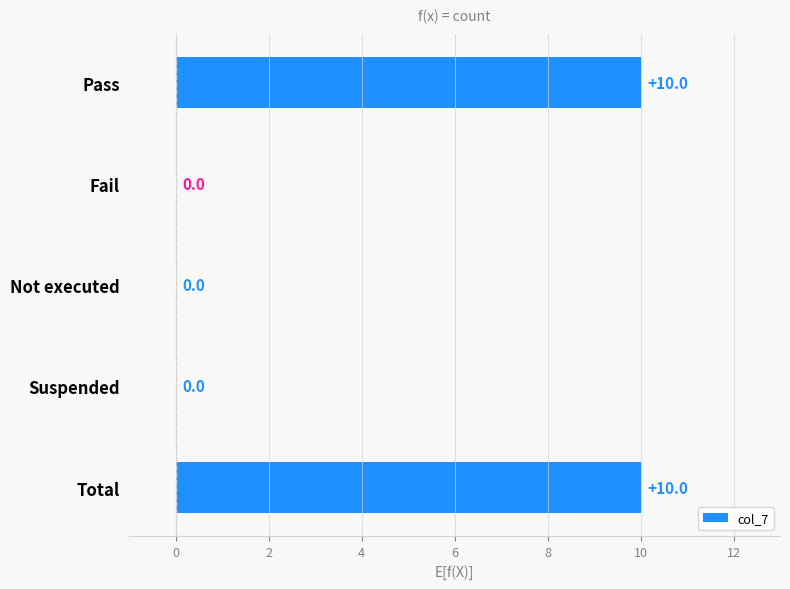

Which has a higher value, Suspended or Pass?

Pass